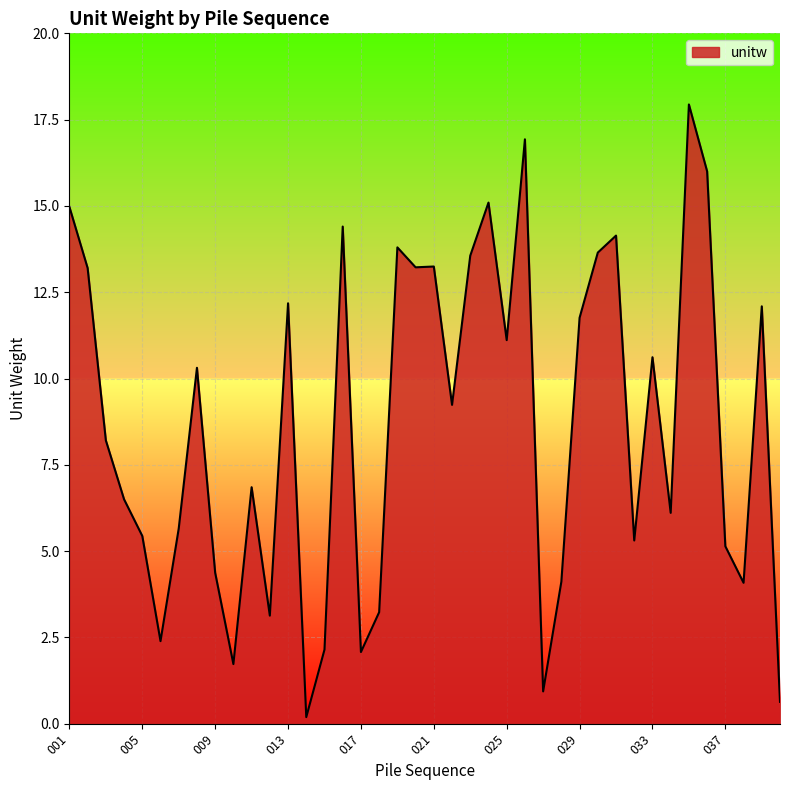

How many lines are shown in the chart?

1